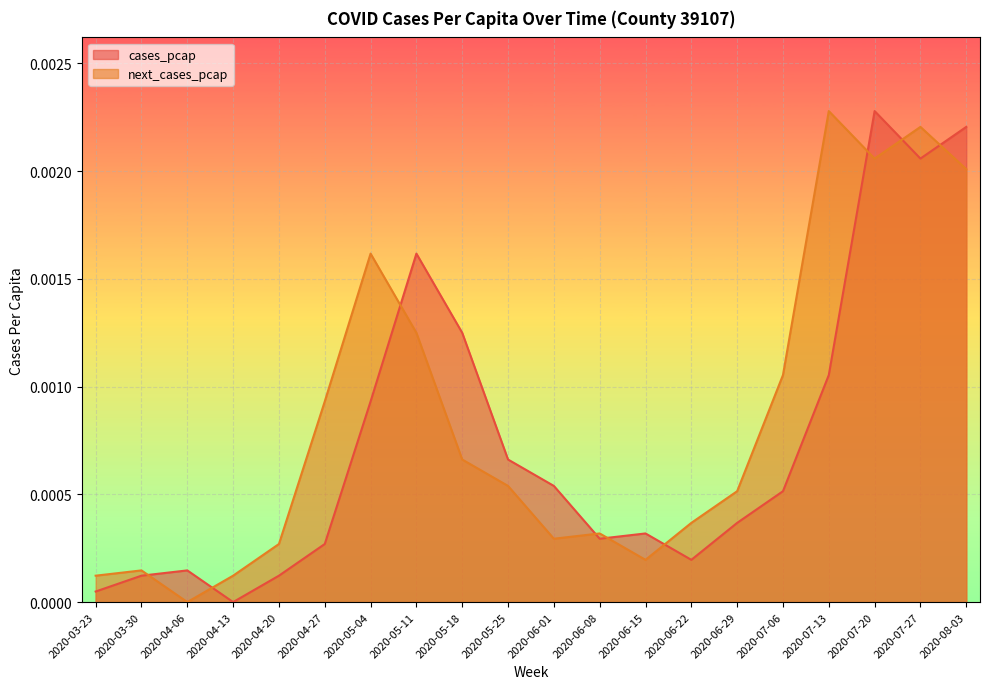

Rank the categories by cases_pcap value from highest to lowest.

2020-07-20, 2020-08-03, 2020-07-27, 2020-05-11, 2020-05-18, 2020-07-13, 2020-05-04, 2020-05-25, 2020-06-01, 2020-07-06, 2020-06-29, 2020-06-15, 2020-06-08, 2020-04-27, 2020-06-22, 2020-04-06, 2020-03-30, 2020-04-20, 2020-03-23, 2020-04-13